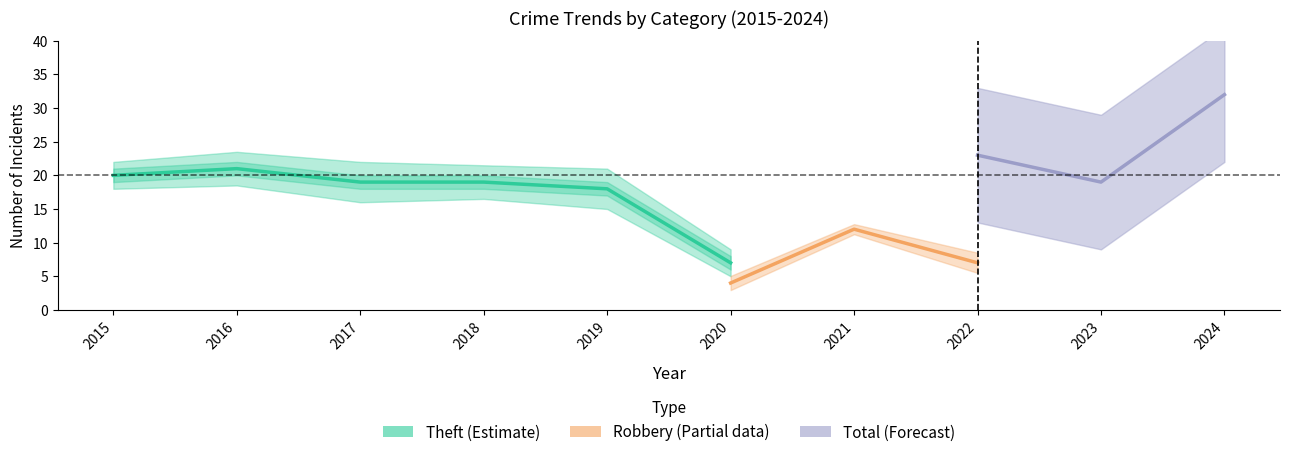

True or false: Theft and Total cross at least once.

False